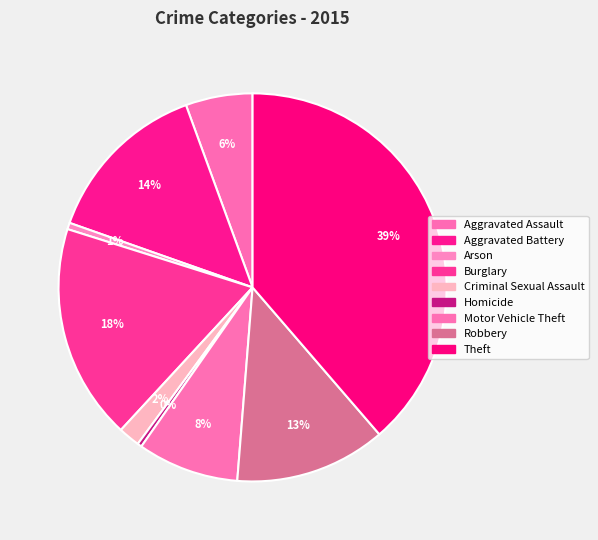

To the nearest percent, what is the average slice percentage?

11%